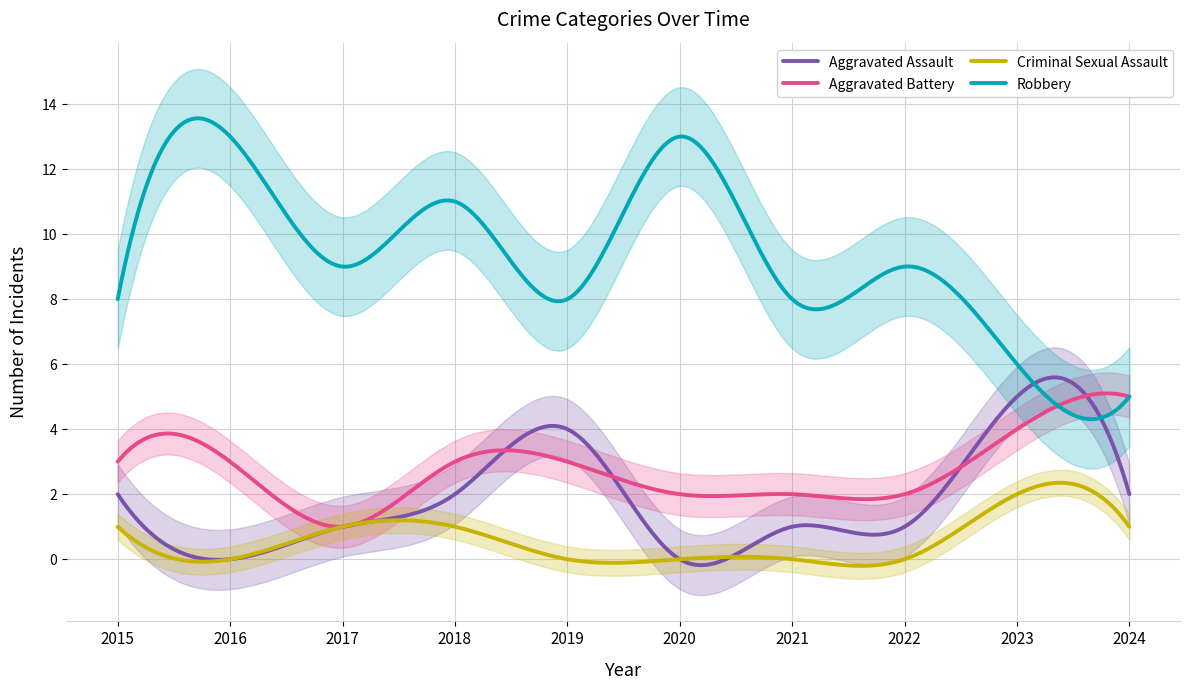

What are all the series names shown in the legend?

Aggravated Assault, Aggravated Battery, Criminal Sexual Assault, Robbery